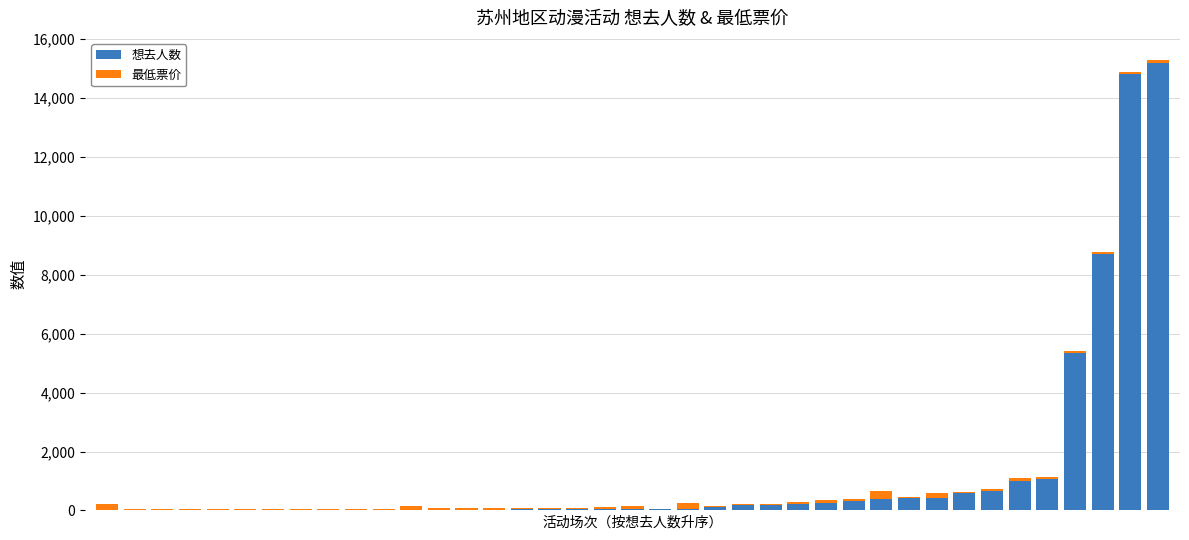

What is the sum of all 想去人数 values?

50534.0